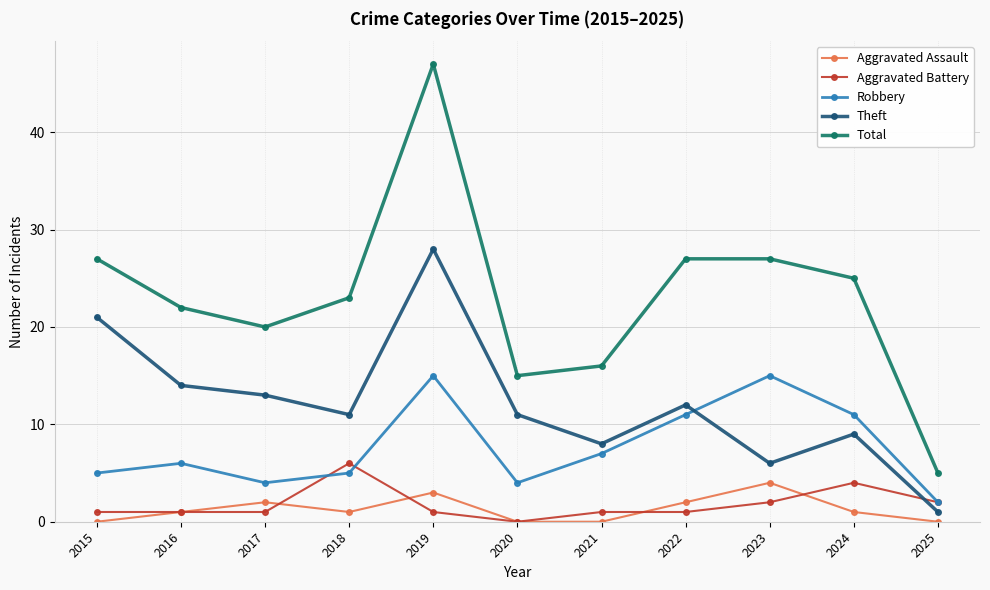

The value of Theft at 2015 is 21. True or false?

True